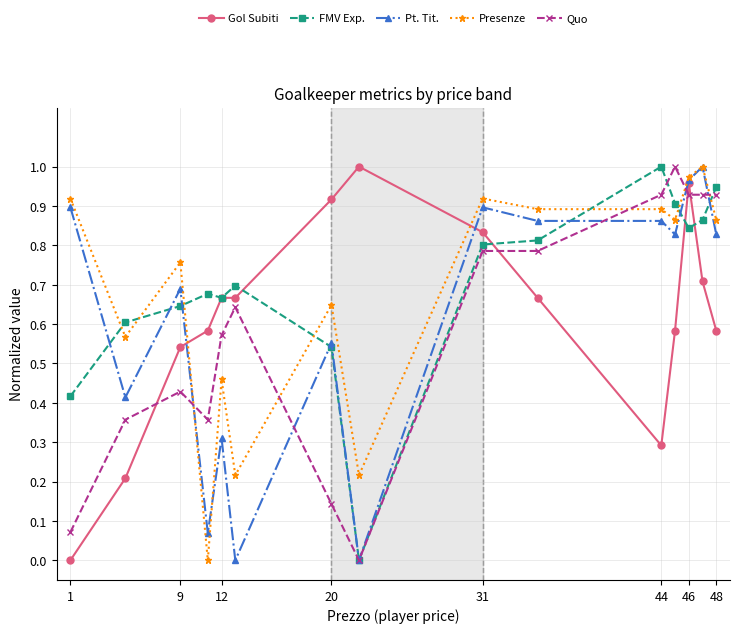

True or false: Presenze has more than 0 points higher than both neighbors.

True